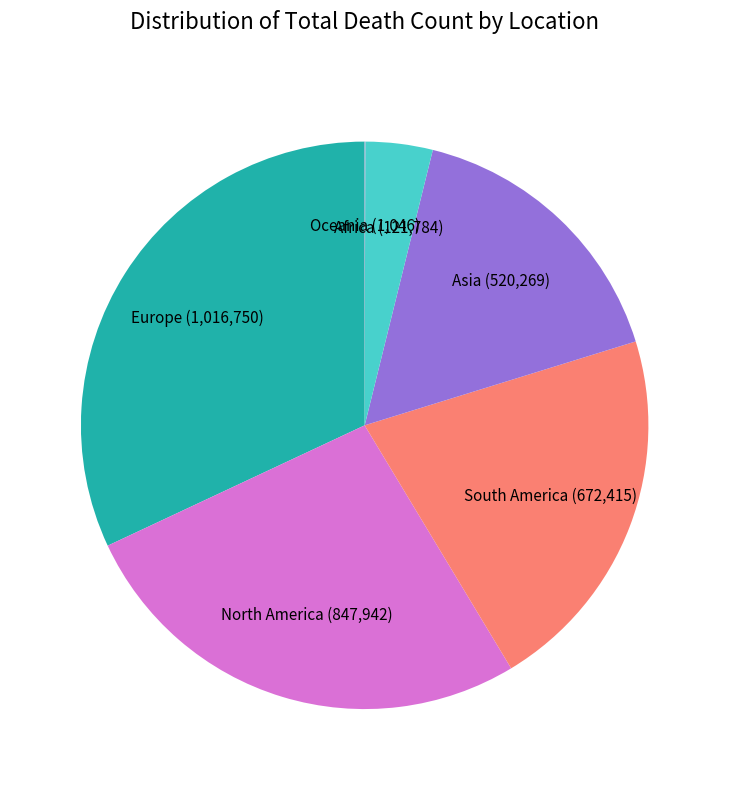

Is it true that Asia is 16% of the pie?

True